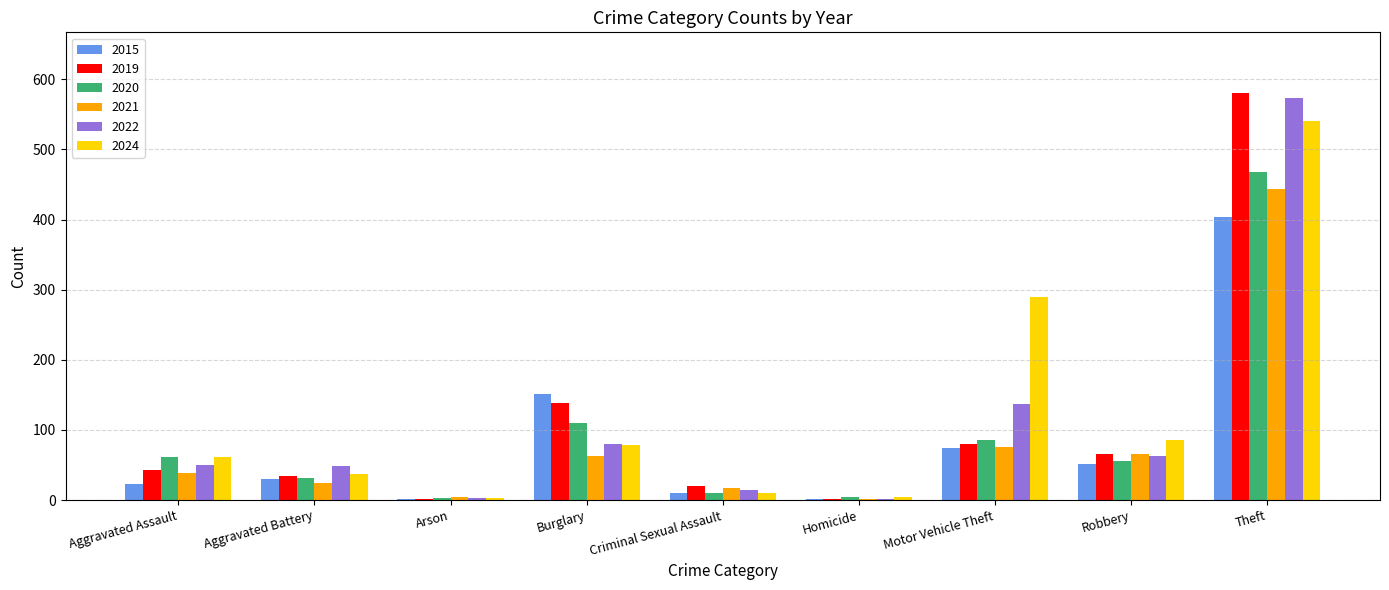

The value of 2022 at Motor Vehicle Theft is 137. True or false?

True